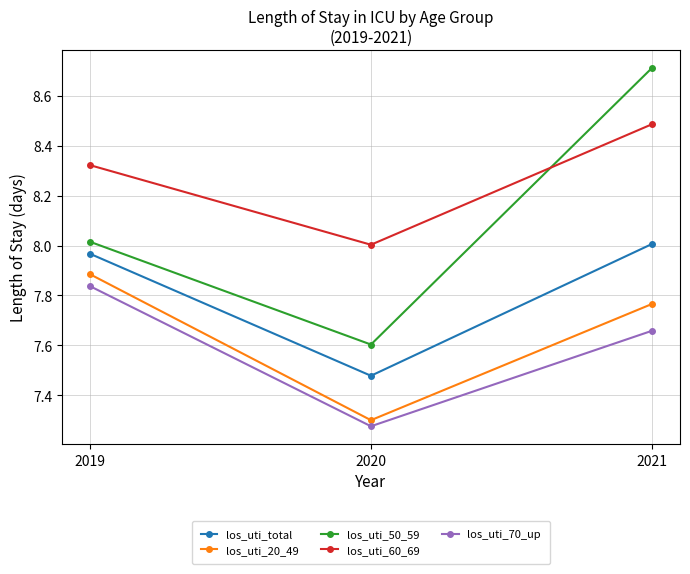

What is the sum of the los_uti_50_59 values at 2020 and 2019?

15.6